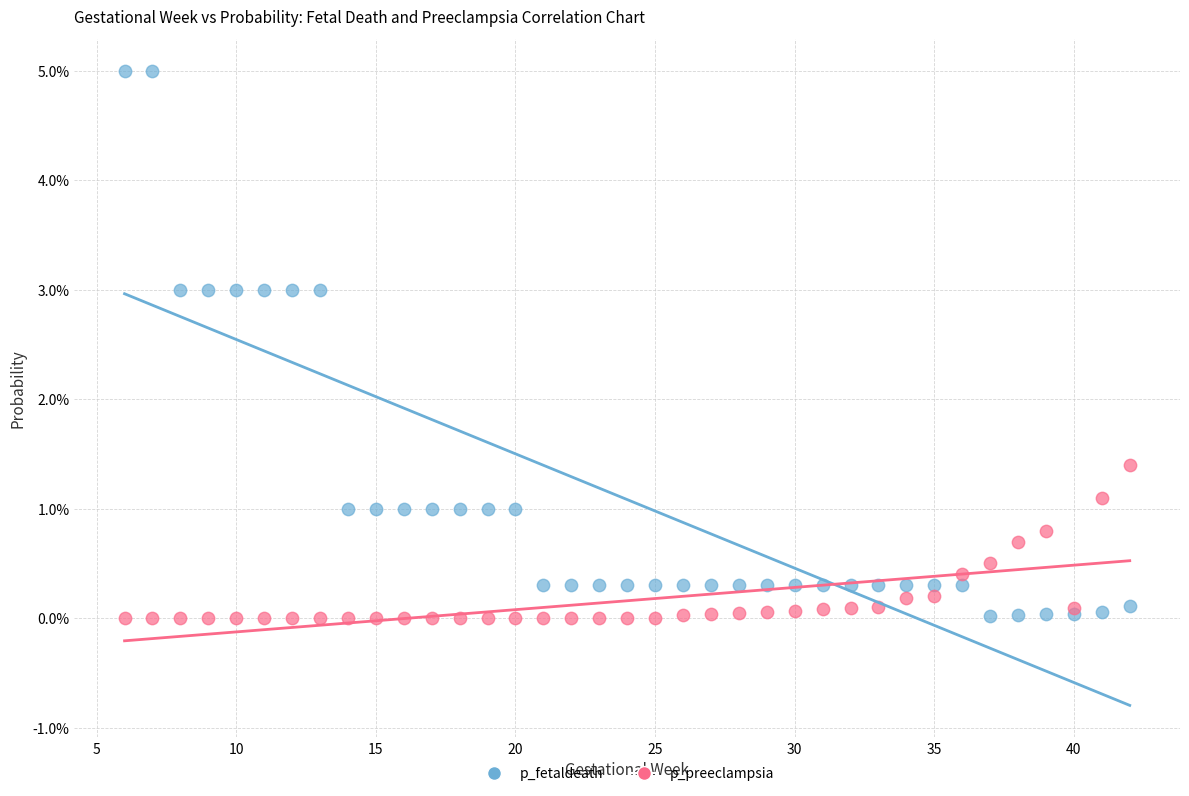

What are all the series names shown in the legend?

p_fetaldeath, p_preeclampsia